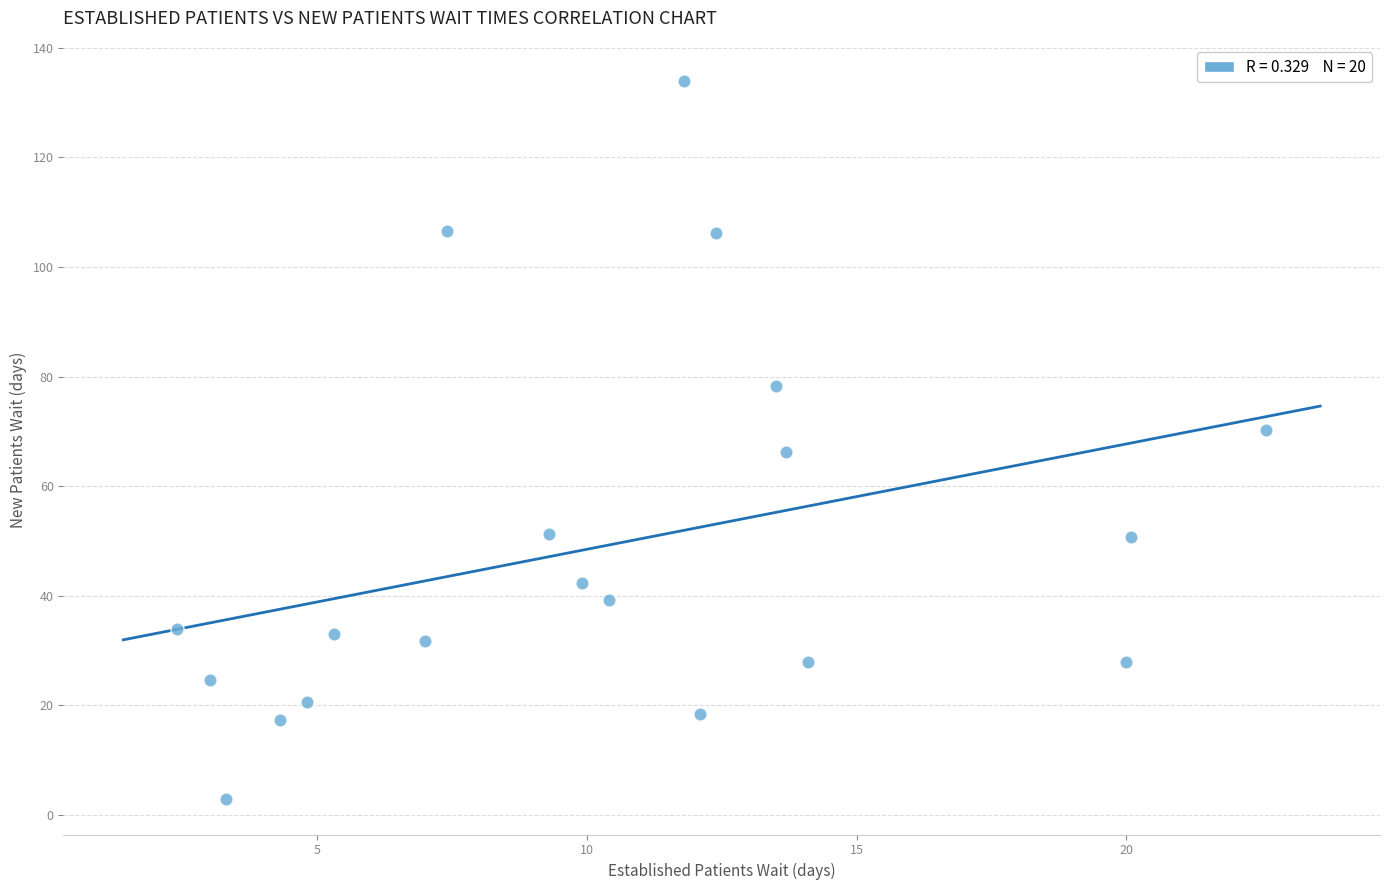

What is the range of Y values (max minus min)?

131.0